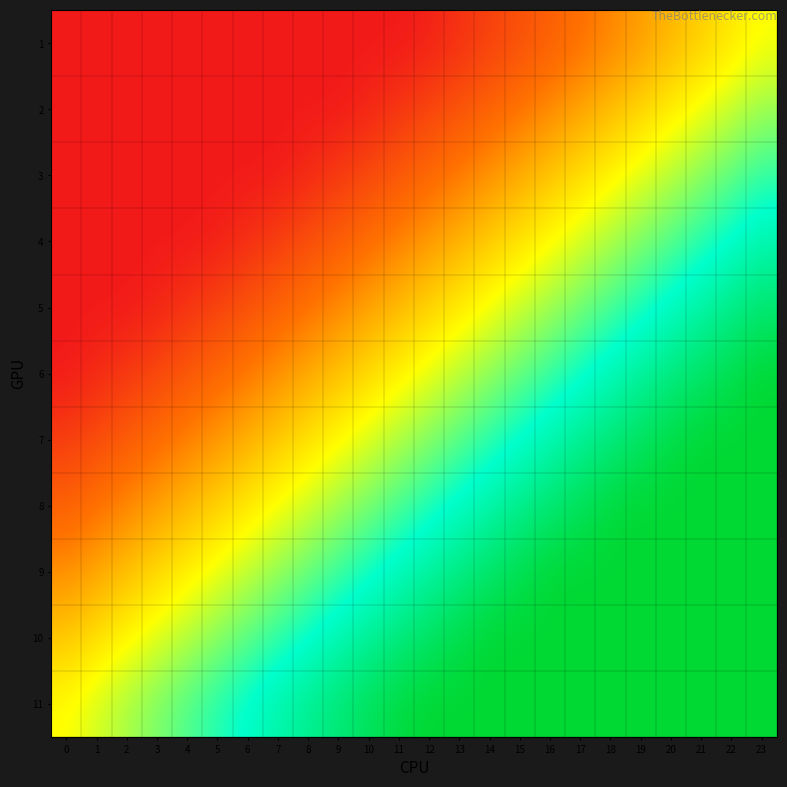

At how many categories does at least one series exceed 0?

24